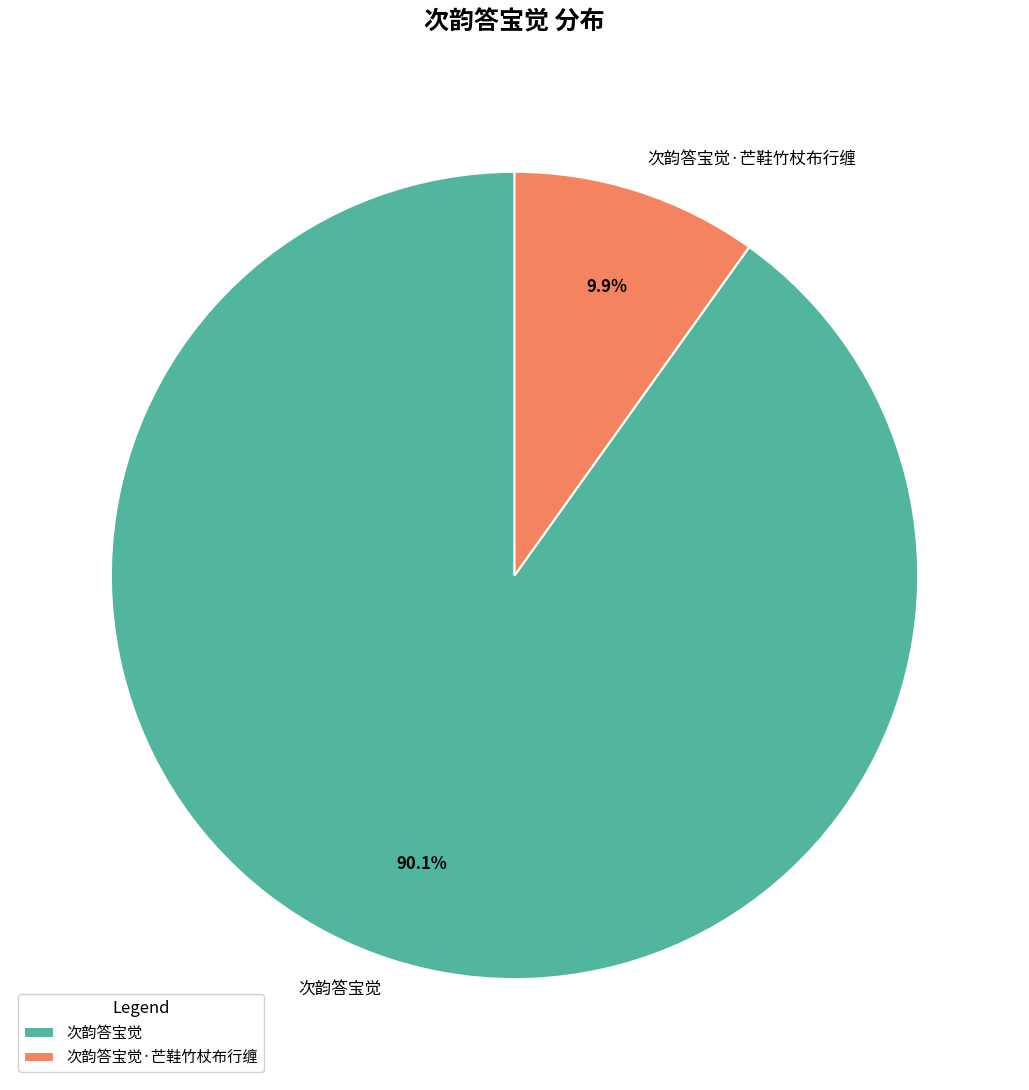

Is it true that 次韵答宝觉·芒鞋竹杖布行缠 is 10% of the pie?

True